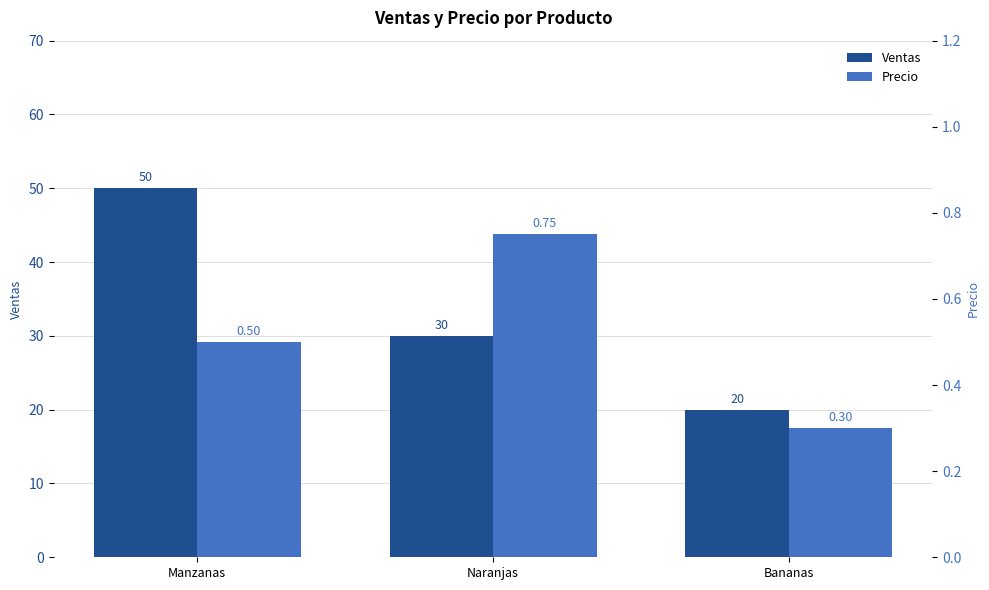

Reading left to right, transcribe all the data shown in this chart.

Ventas: Manzanas=50.0	Naranjas=30.0	Bananas=20.0
Precio: Manzanas=0.5	Naranjas=0.8	Bananas=0.3